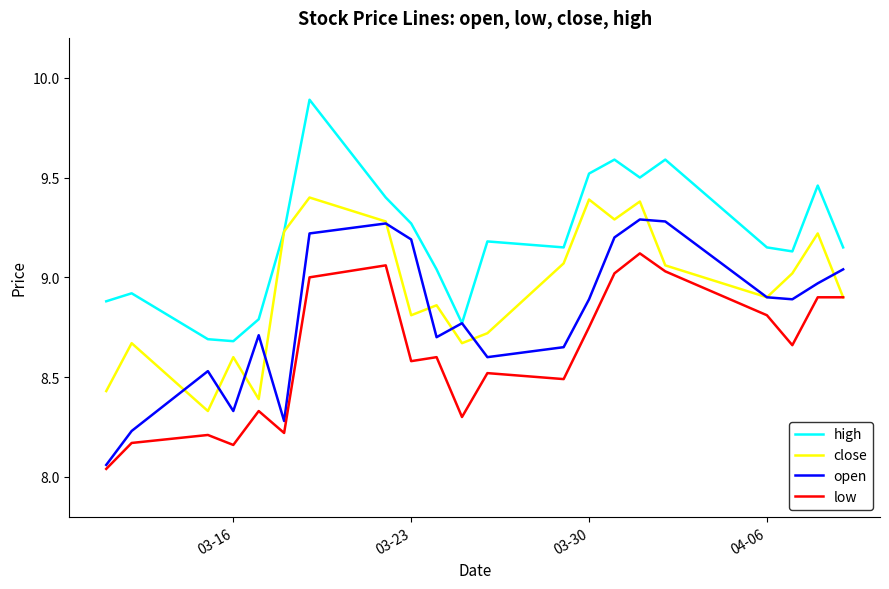

How many lines are shown in the chart?

4